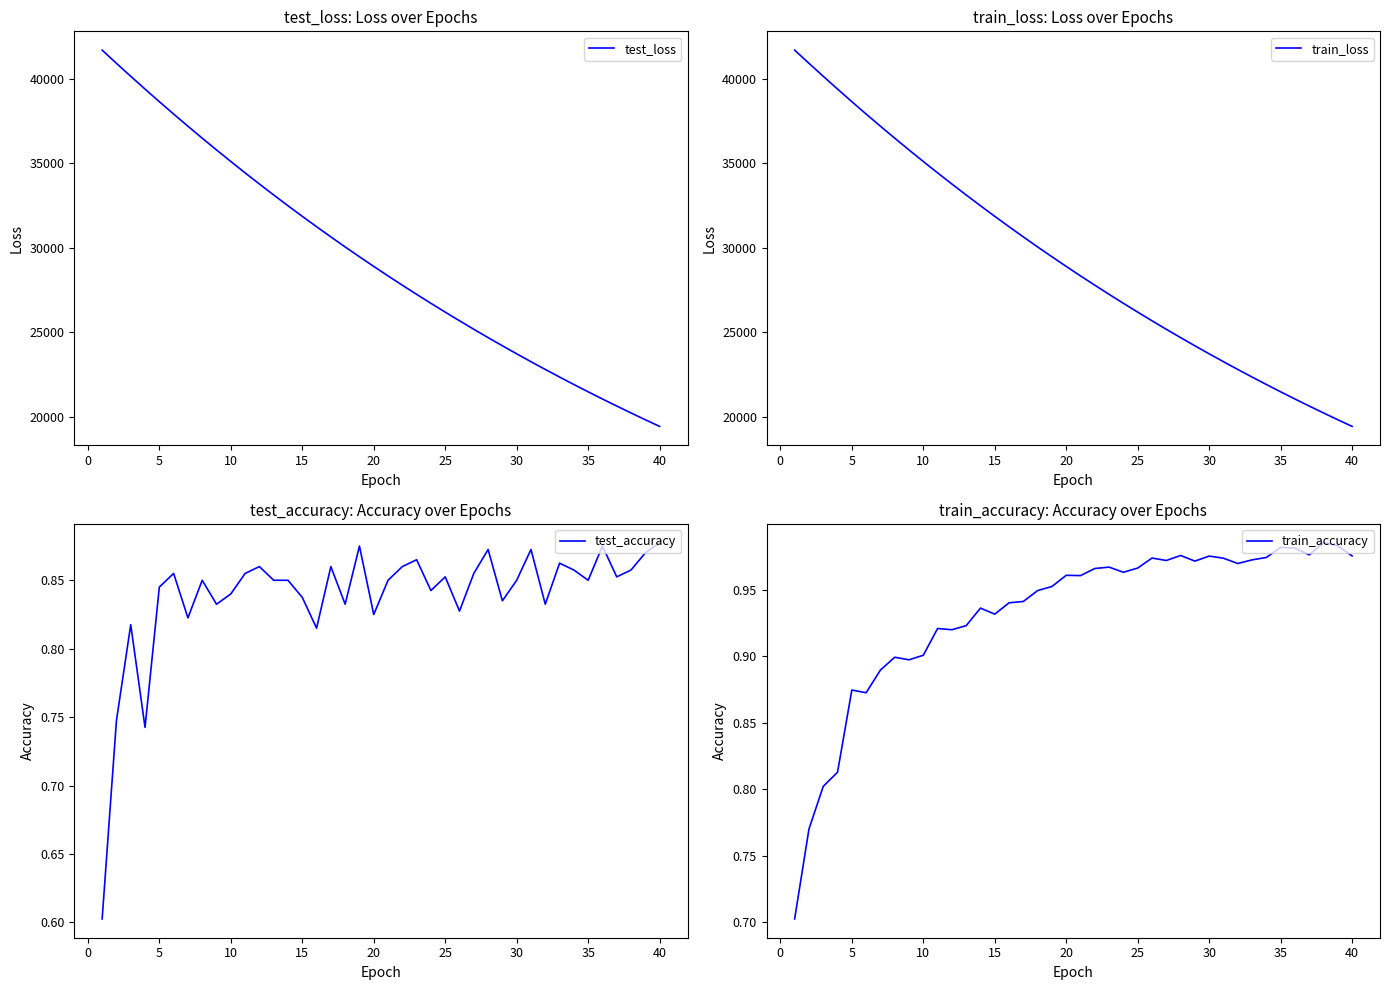

What is the minimum value for test_loss?

19428.0